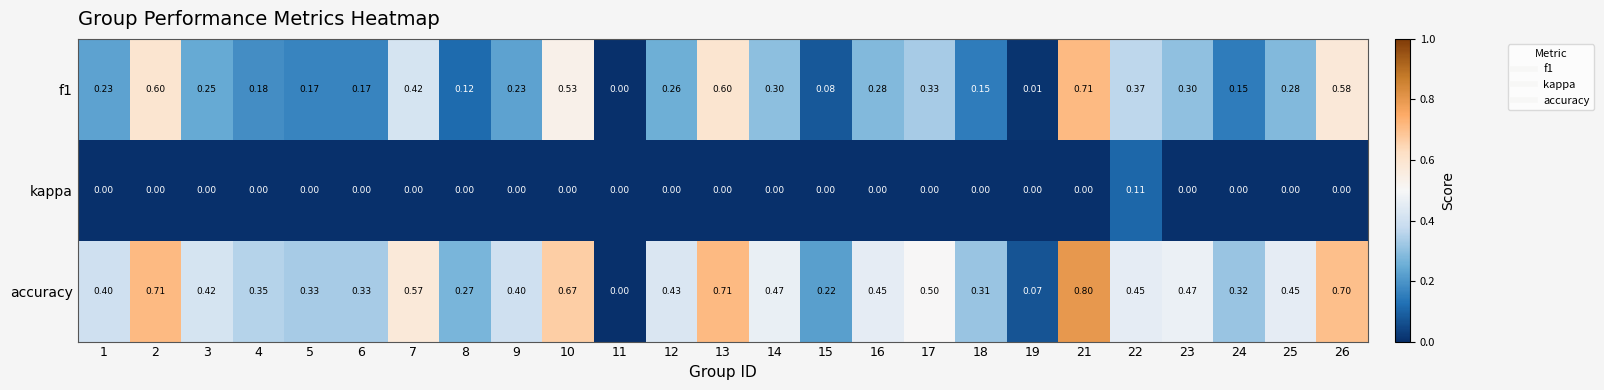

Is the value of f1 at 1 greater than the value of kappa at 22?

Yes